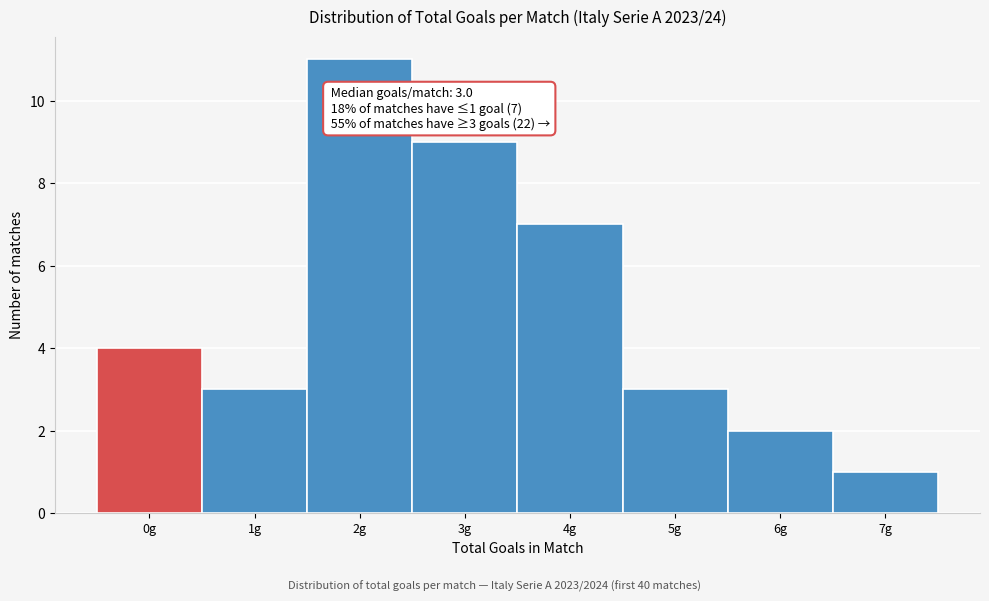

Reading left to right, list all the values displayed in this chart.

0g=4	1g=3	2g=11	3g=9	4g=7	5g=3	6g=2	7g=1